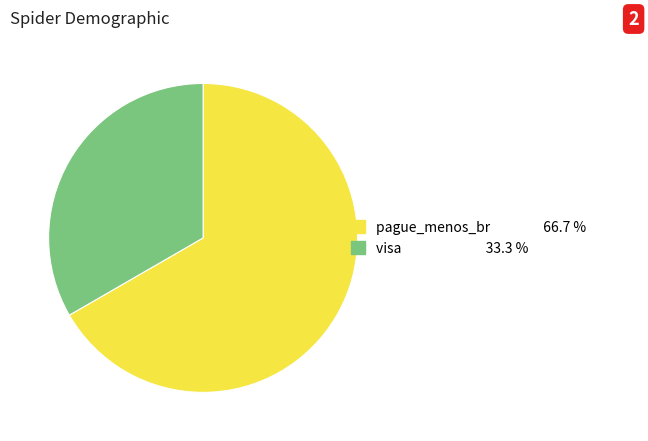

Which slice is the largest?

pague_menos_br